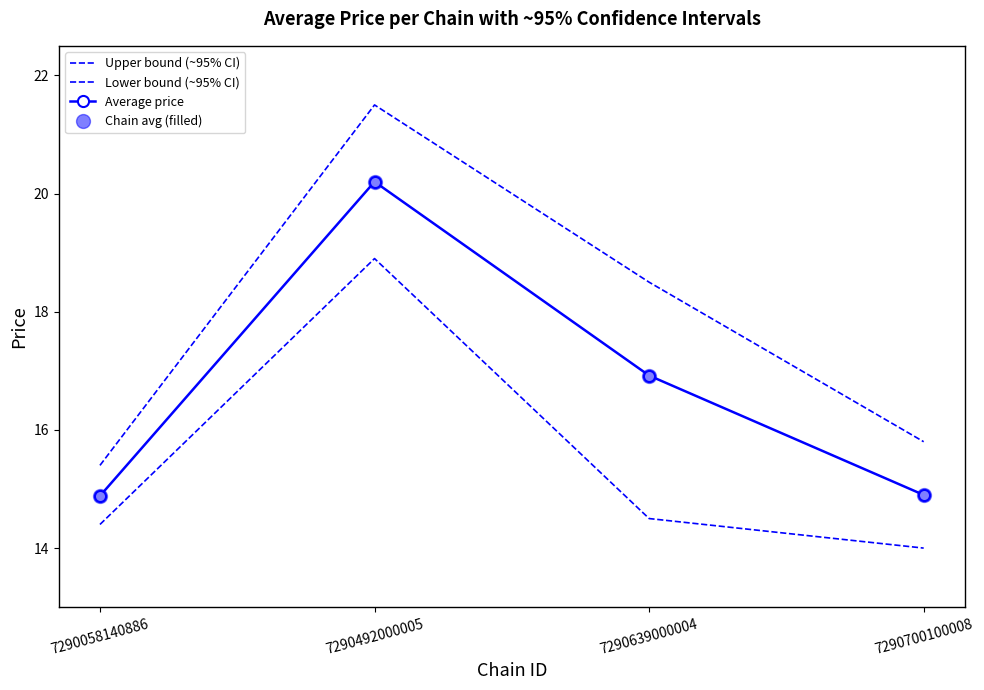

Between 7290639000004 and 7290058140886, which is larger?

7290639000004